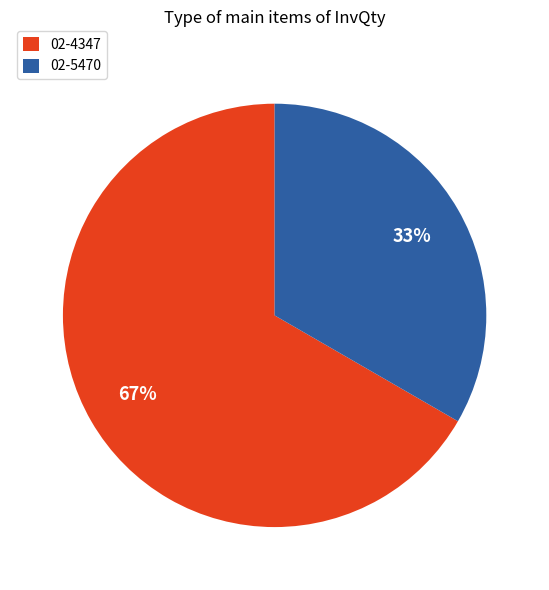

Is 02-4347 the majority of the pie?

Yes